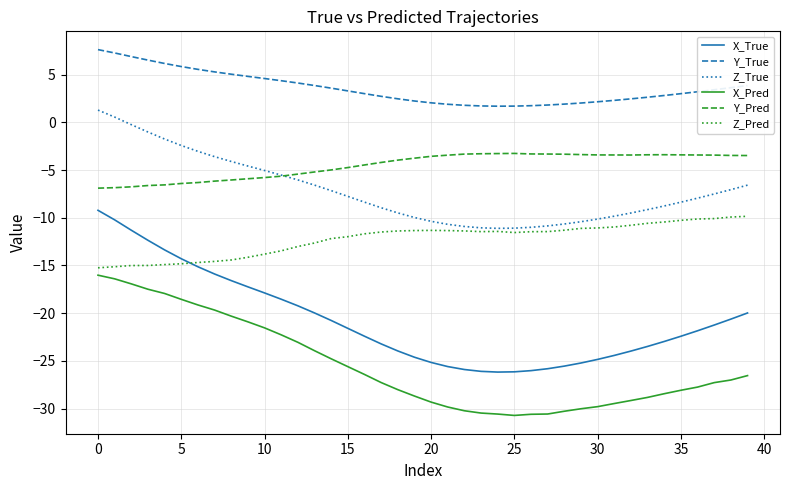

Which series has the largest total across all categories?

Y_True